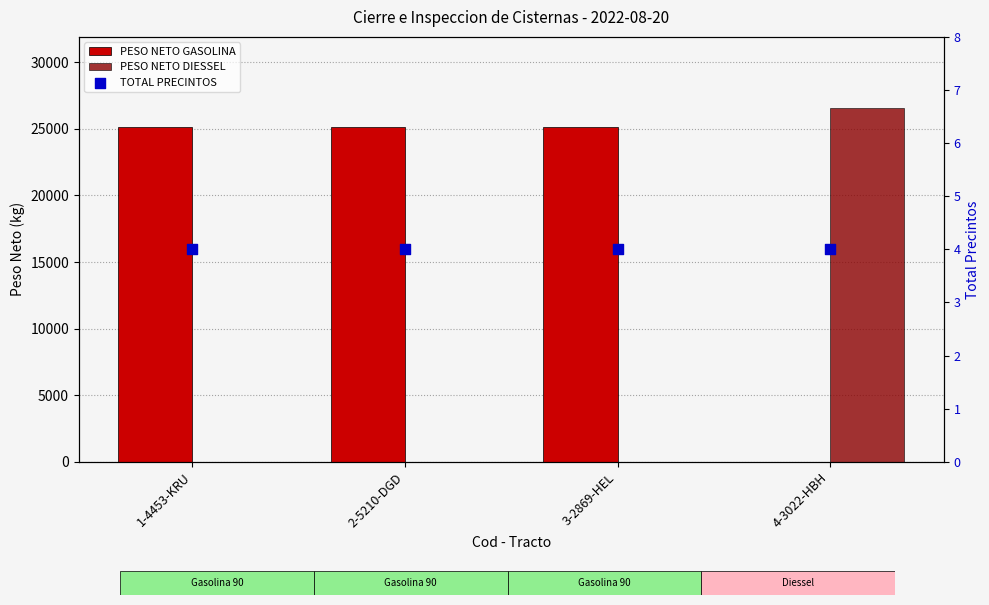

Which series has the largest Y range (max minus min)?

PESO NETO DIESSEL